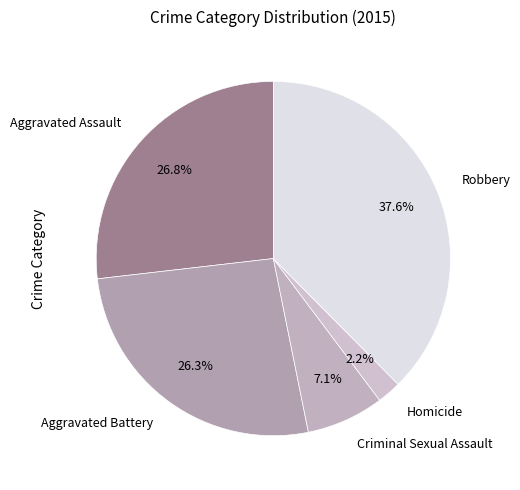

The Criminal Sexual Assault slice represents 1% of the pie. True or false?

False